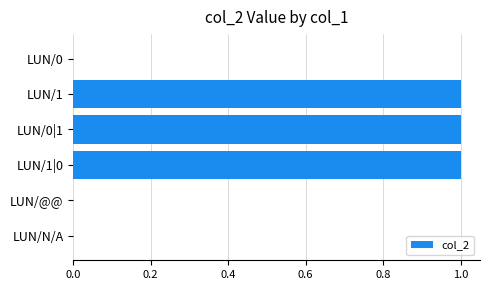

Are the bars horizontal?

Yes